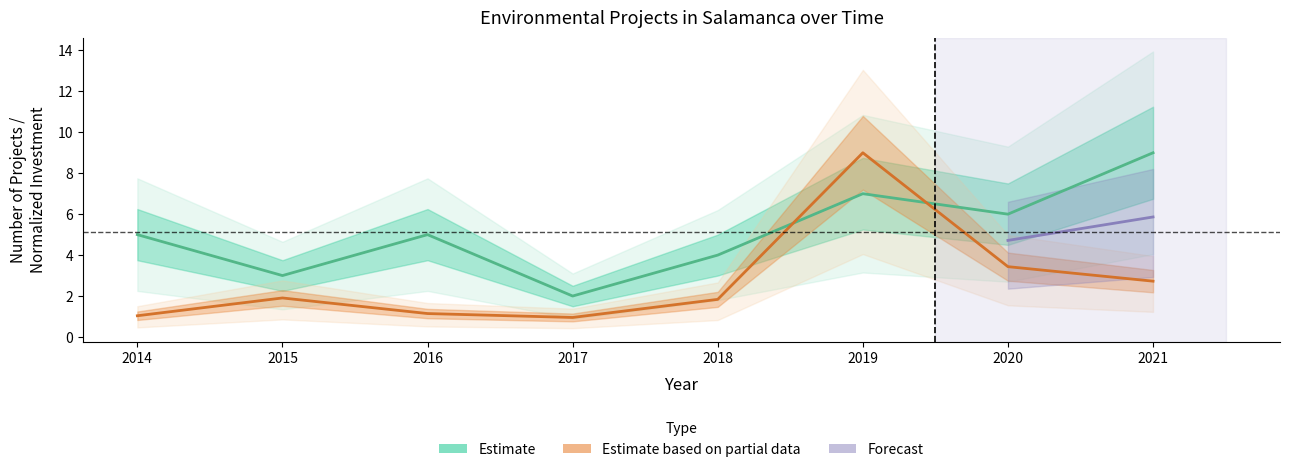

True or false: the data shows 3 at 2019.

False